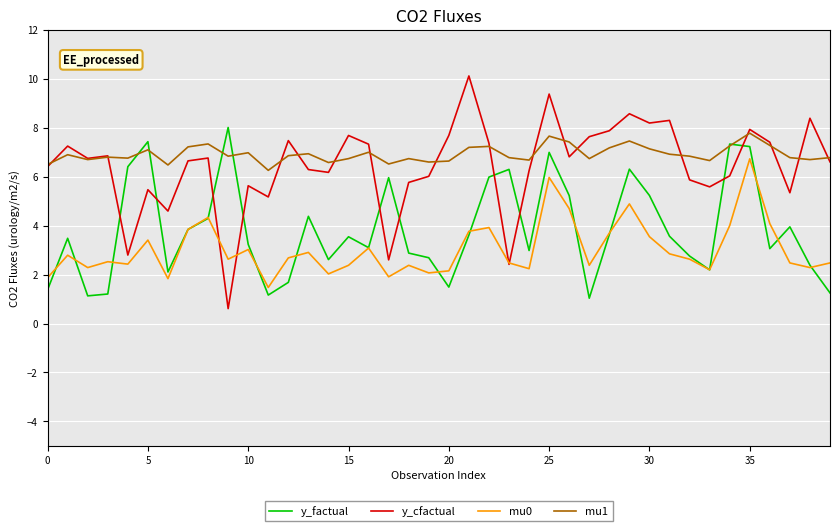

True or false: y_cfactual and mu0 intersect in this chart.

True